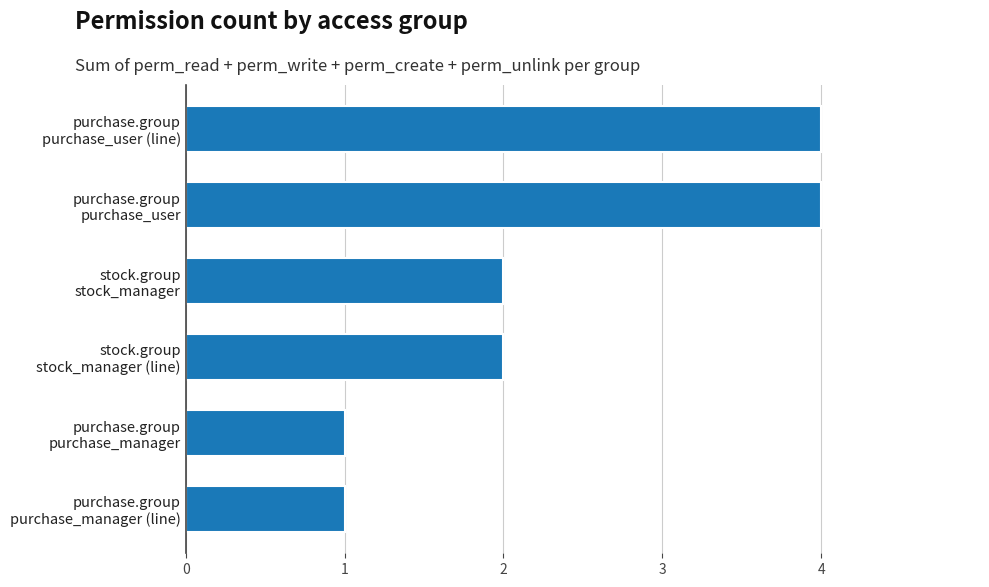

Reading bottom to top, what are all the values shown in this chart?

1	1	2	2	4	4